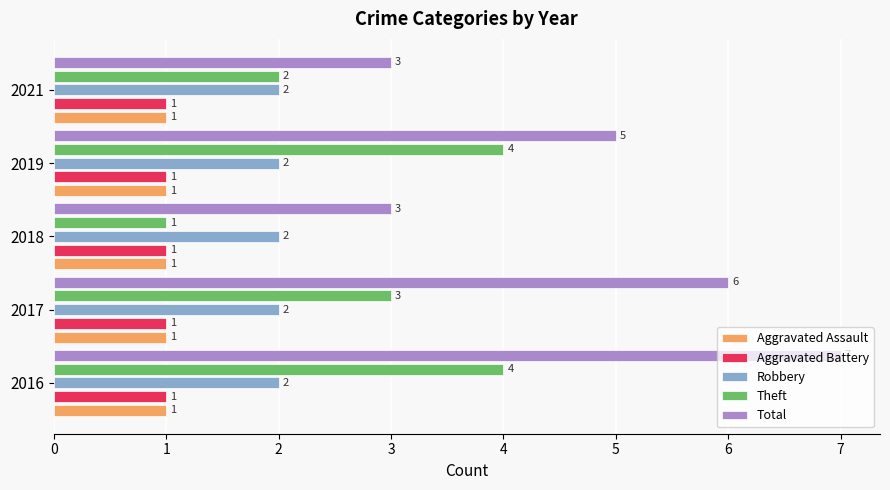

What is the sum of the Total values at 2017 and 2016?

13